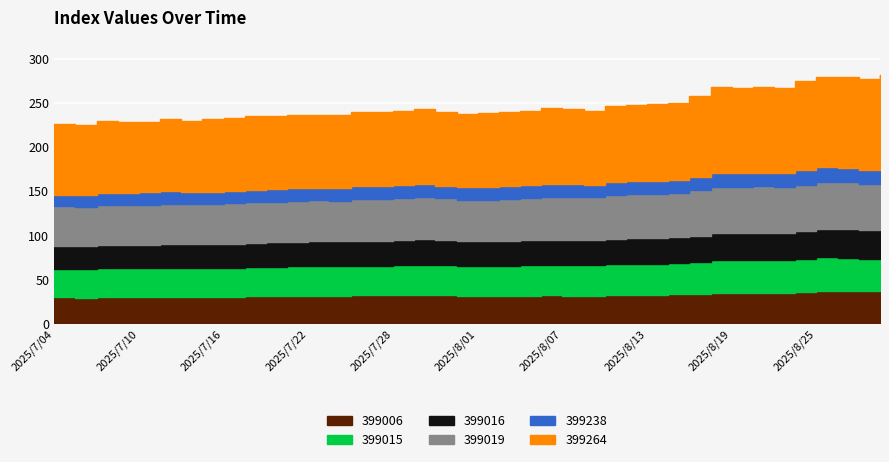

True or false: 399019 has a value of 280.5 at 2025/8/12.

False